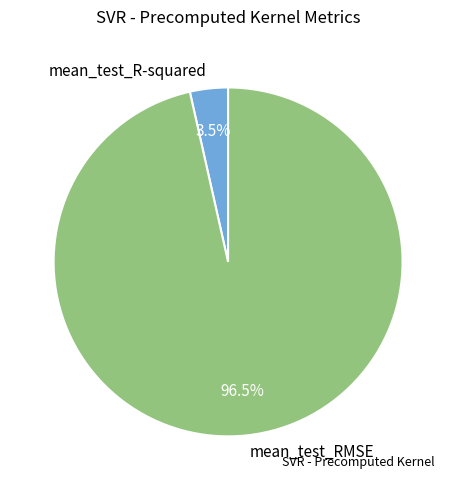

Is the sum of mean_test_RMSE and mean_test_R-squared greater than half?

Yes